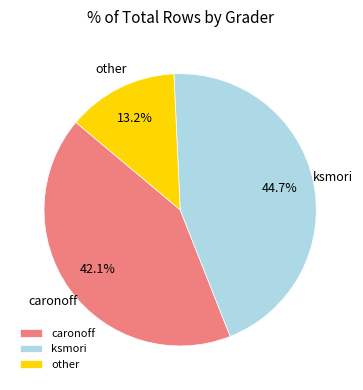

Approximately how many times larger is the value at other compared to ksmori?

0.3